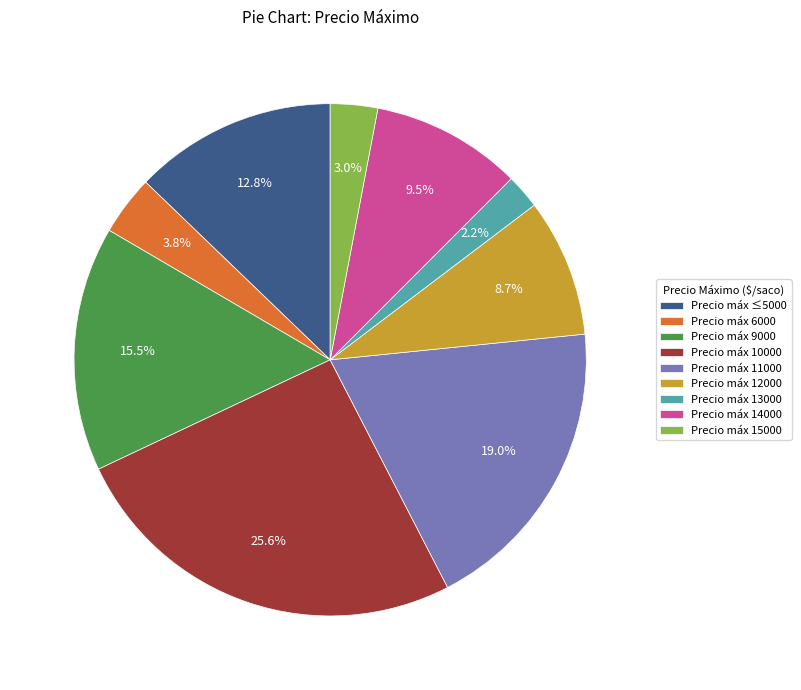

Which slice is the largest?

Precio máx 10000